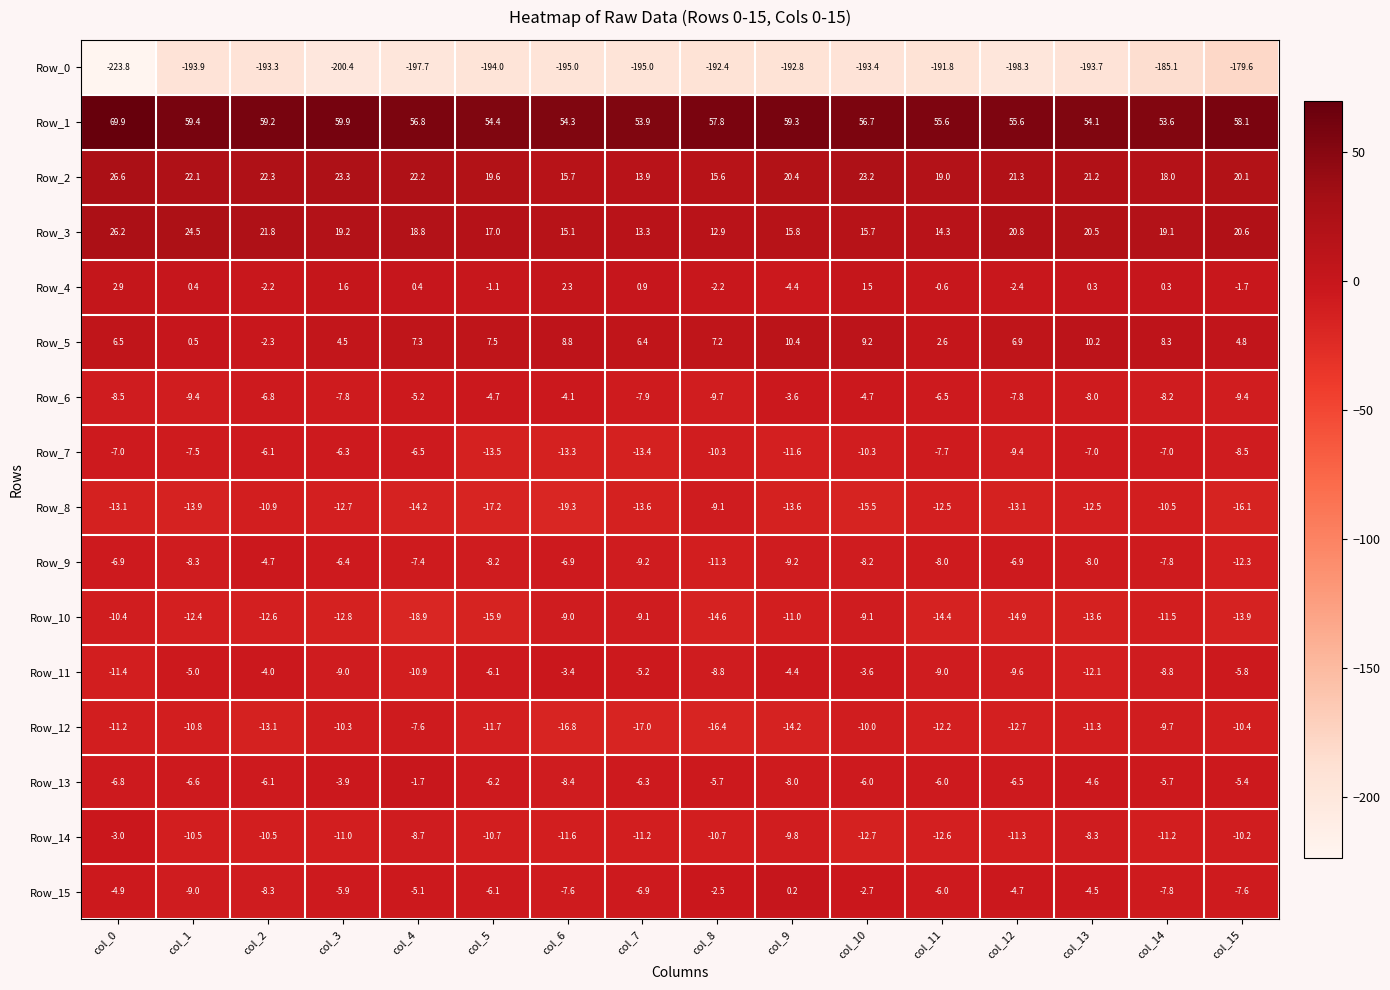

List the series in order of their peak value, lowest first.

Row_0, Row_8, Row_10, Row_12, Row_7, Row_9, Row_6, Row_11, Row_14, Row_13, Row_15, Row_4, Row_5, Row_3, Row_2, Row_1